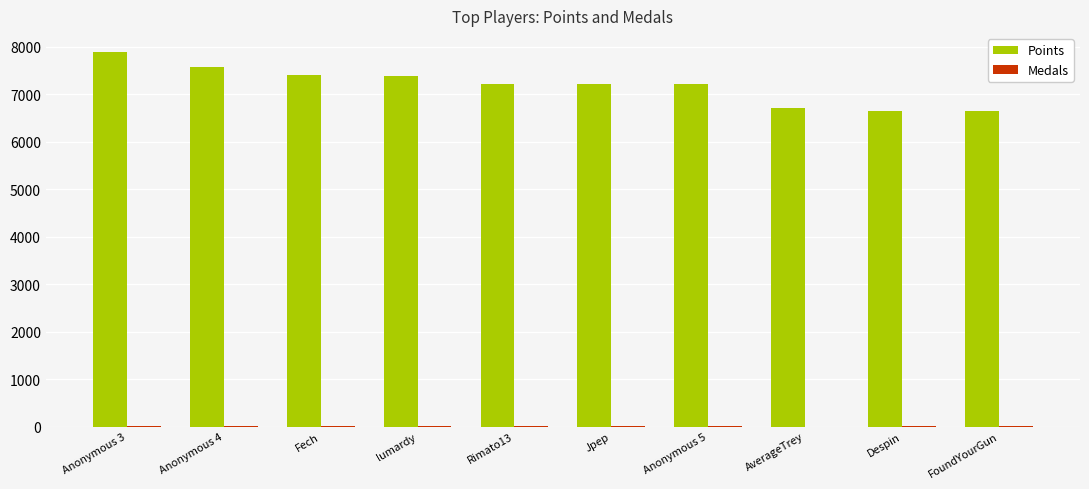

True or false: Points has a value of 3524 at Despin.

False